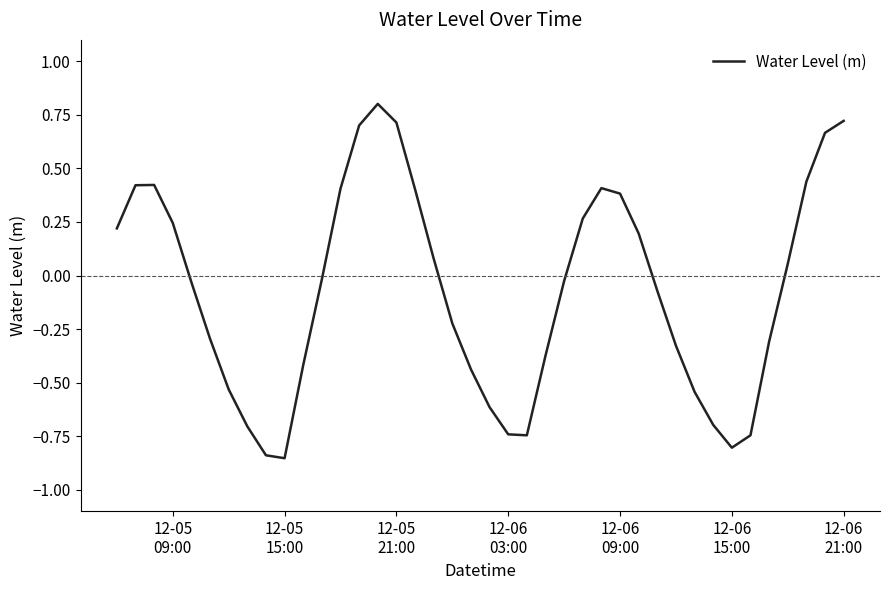

True or false: the data has more than 0 interior local peaks.

True